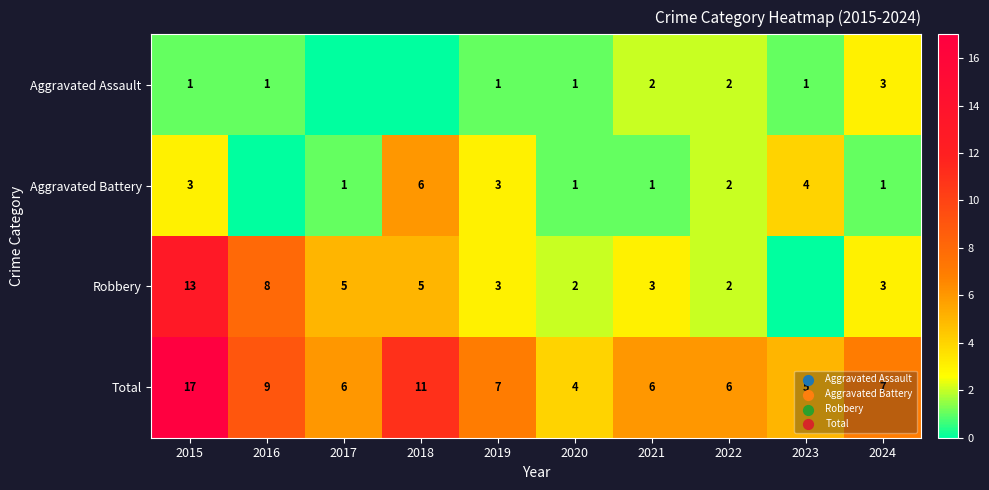

What is the difference between the maximum and minimum values in the Total series?

13